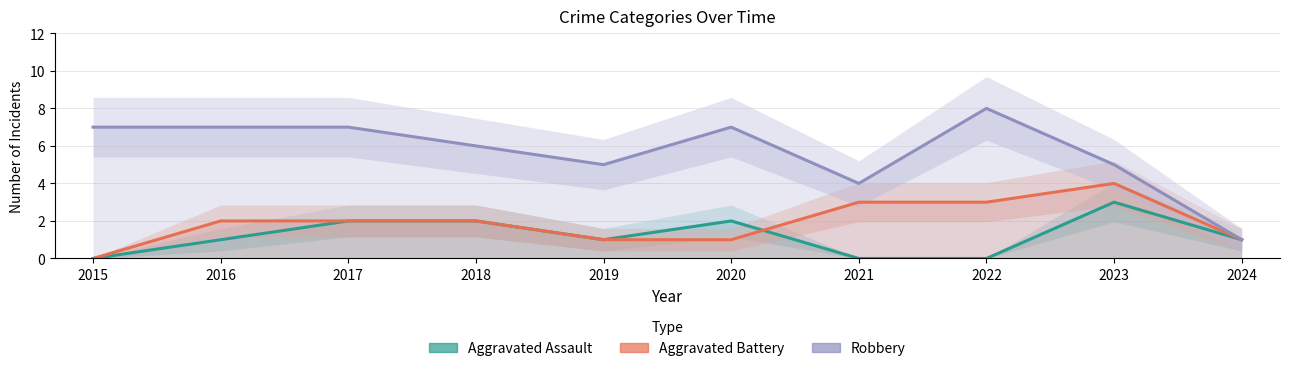

How many values in Aggravated Battery are above zero?

9